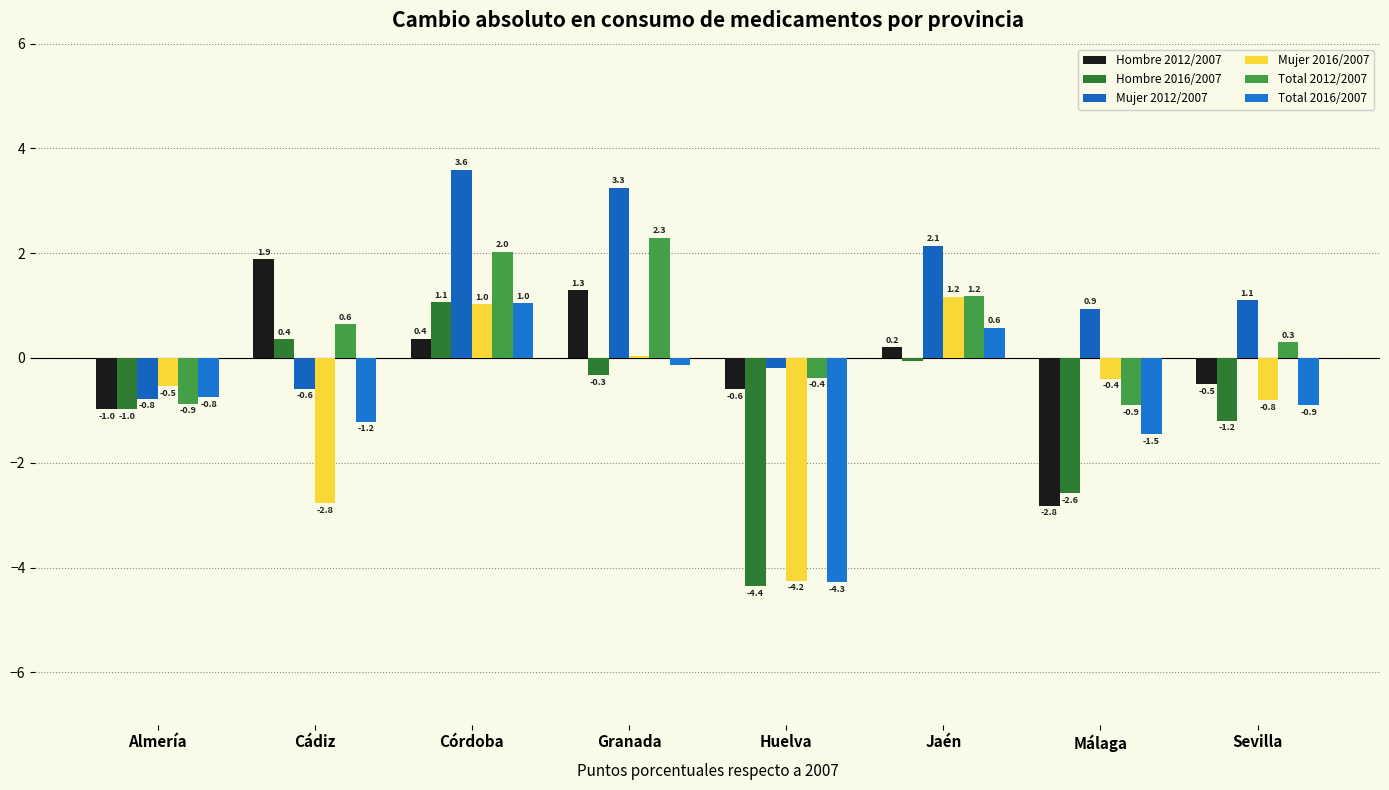

At which label is Hombre 2012/2007 closest to 0?

Jaén